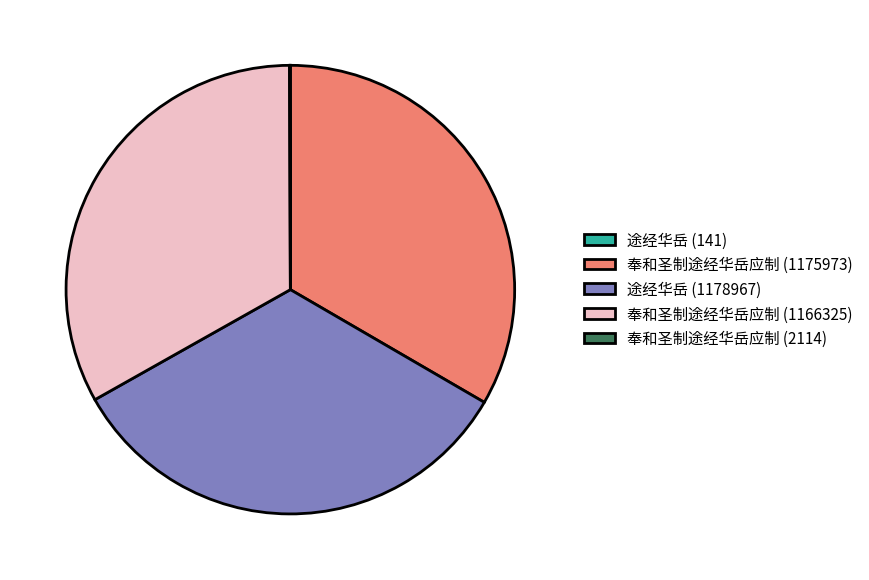

Does 途经华岳 (1178967) account for over 50% of the chart?

No